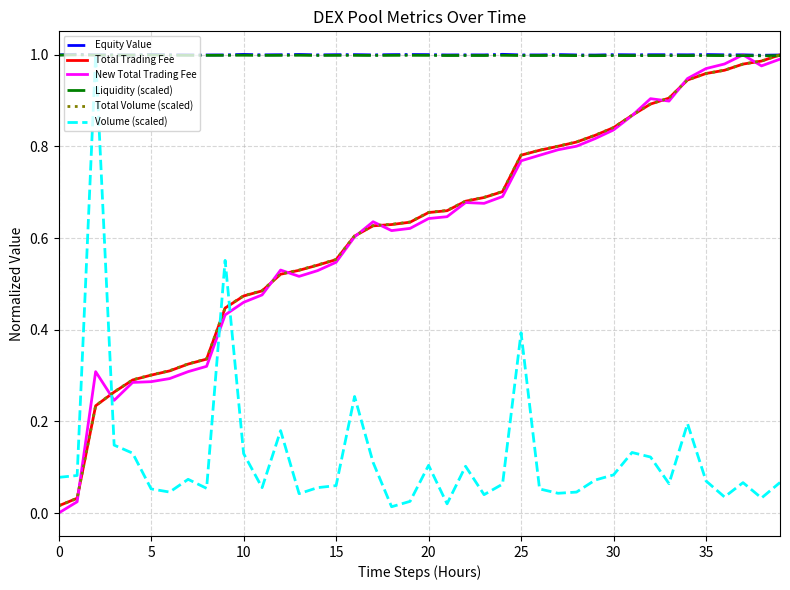

What is the maximum value shown in the chart?

1.0